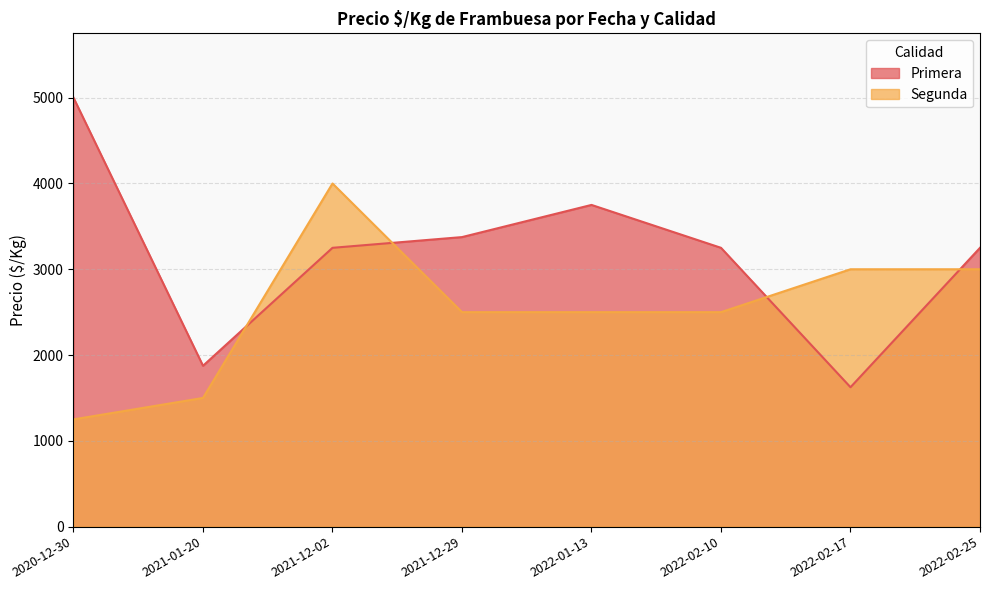

List the series in order of their peak value, highest first.

Primera, Segunda